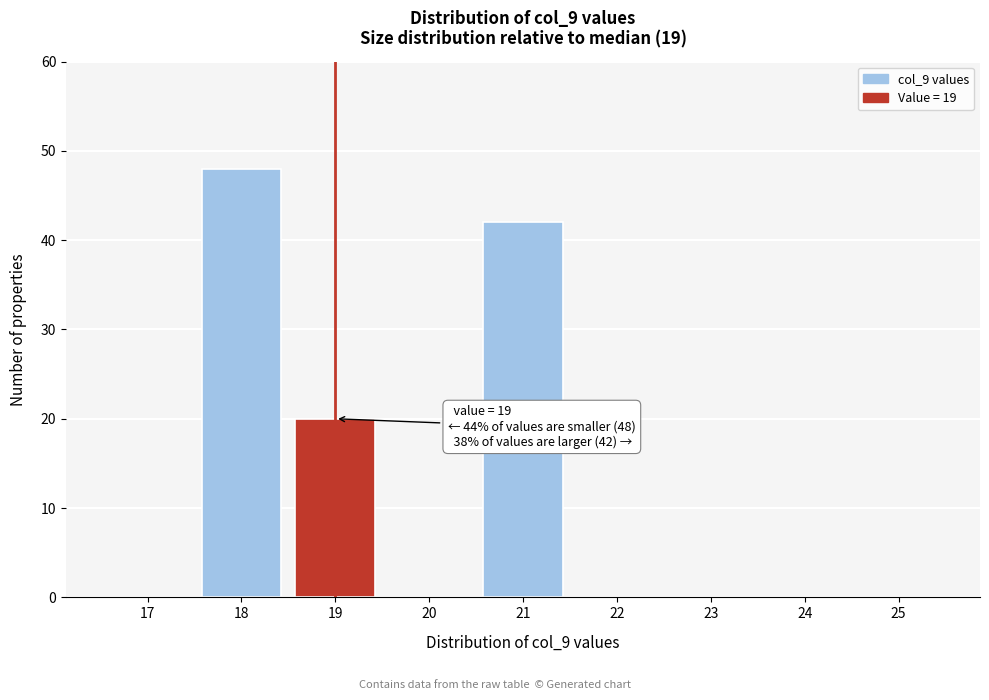

Reading right to left, transcribe all the data shown in this chart.

25=0	24=0	23=0	22=0	21=42	20=0	19=20	18=48	17=0